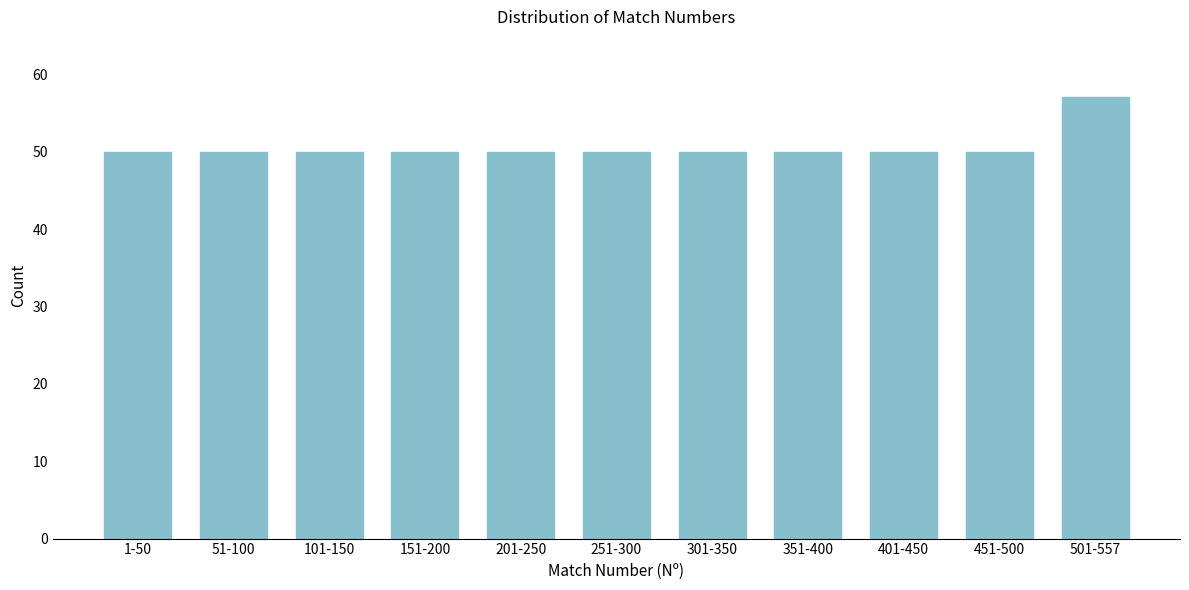

Reading left to right, transcribe all the data shown in this chart.

1-50=50	51-100=50	101-150=50	151-200=50	201-250=50	251-300=50	301-350=50	351-400=50	401-450=50	451-500=50	501-557=57